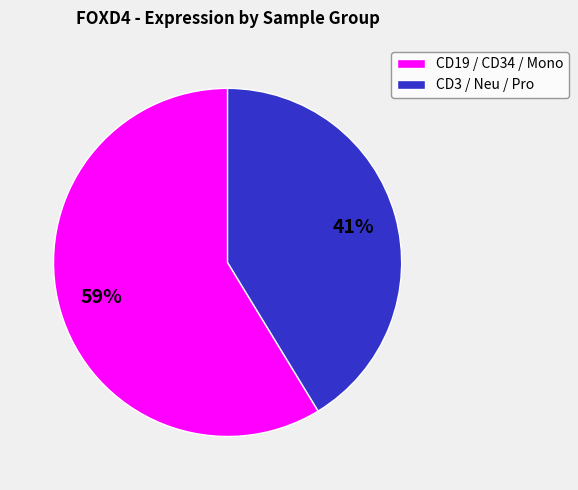

Which category has the smallest portion of the pie?

CD3 / Neu / Pro